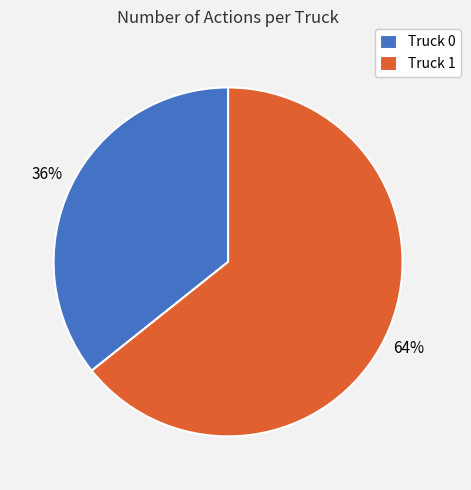

True or false: Truck 1 accounts for 64% of the total.

True